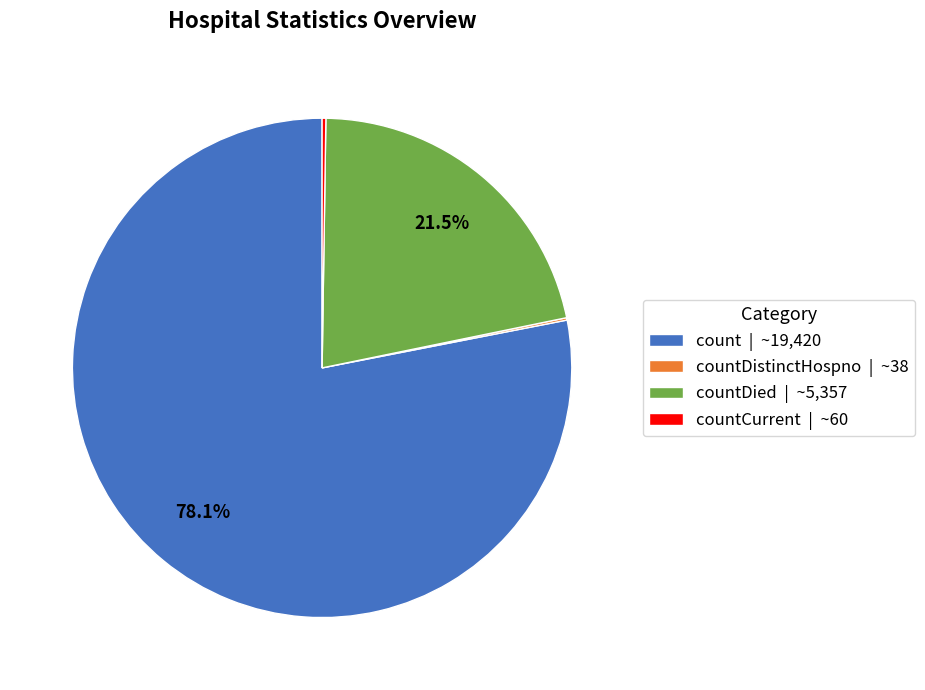

How much of the chart is everything except count | ~19,420?

21.9%